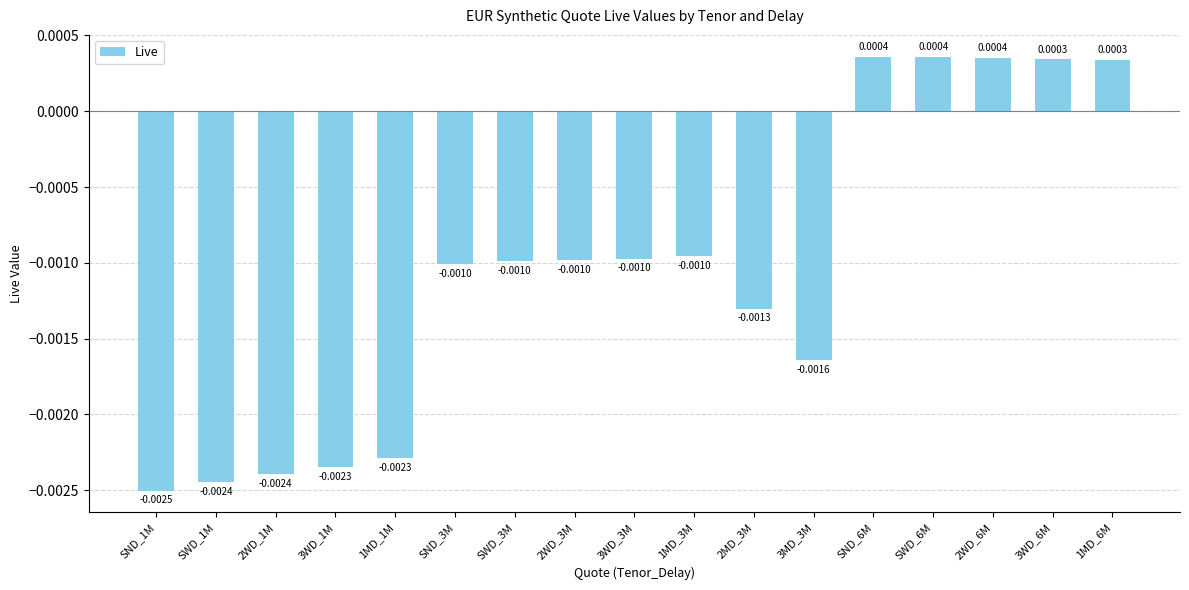

Are the bars grouped side by side (vs. stacked)?

No